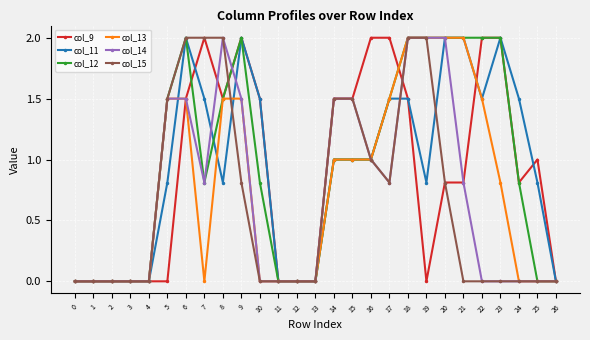

What is the difference between the col_14 values at 11 and 9?

1.5